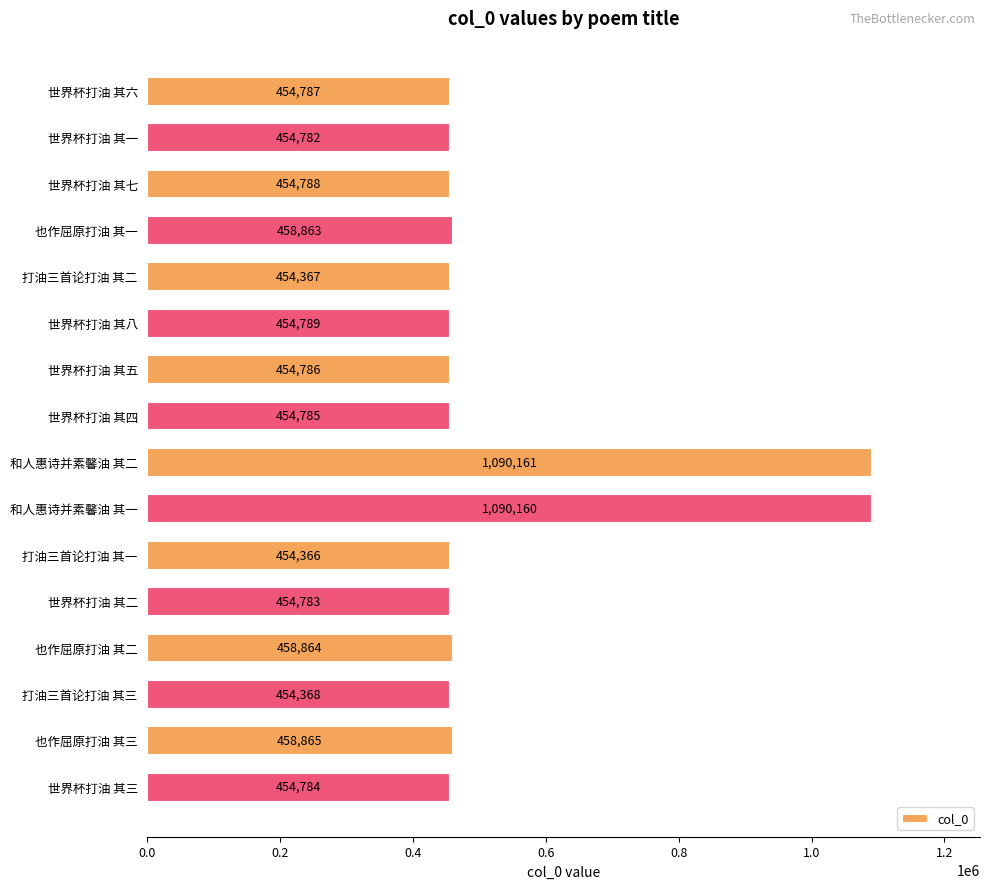

True or false: the data shows 670930 at 世界杯打油 其一.

False